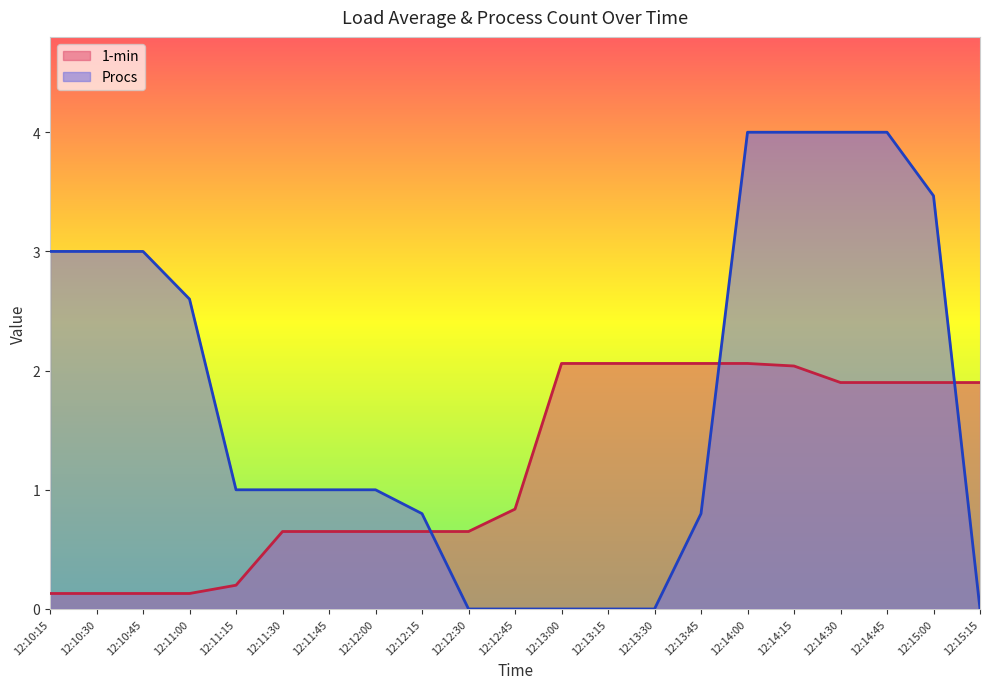

Reading left to right, extract all data points from this chart.

1-min: 12:10:15=0.1	12:10:30=0.1	12:10:45=0.1	12:11:00=0.1	12:11:15=0.2	12:11:30=0.7	12:11:45=0.7	12:12:00=0.7	12:12:15=0.7	12:12:30=0.7	12:12:45=0.8	12:13:00=2.1	12:13:15=2.1	12:13:30=2.1	12:13:45=2.1	12:14:00=2.1	12:14:15=2.0	12:14:30=1.9	12:14:45=1.9	12:15:00=1.9	12:15:15=1.9
Procs: 12:10:15=3.0	12:10:30=3.0	12:10:45=3.0	12:11:00=2.6	12:11:15=1.0	12:11:30=1.0	12:11:45=1.0	12:12:00=1.0	12:12:15=0.8	12:12:30=0.0	12:12:45=0.0	12:13:00=0.0	12:13:15=0.0	12:13:30=0.0	12:13:45=0.8	12:14:00=4.0	12:14:15=4.0	12:14:30=4.0	12:14:45=4.0	12:15:00=3.5	12:15:15=0.0